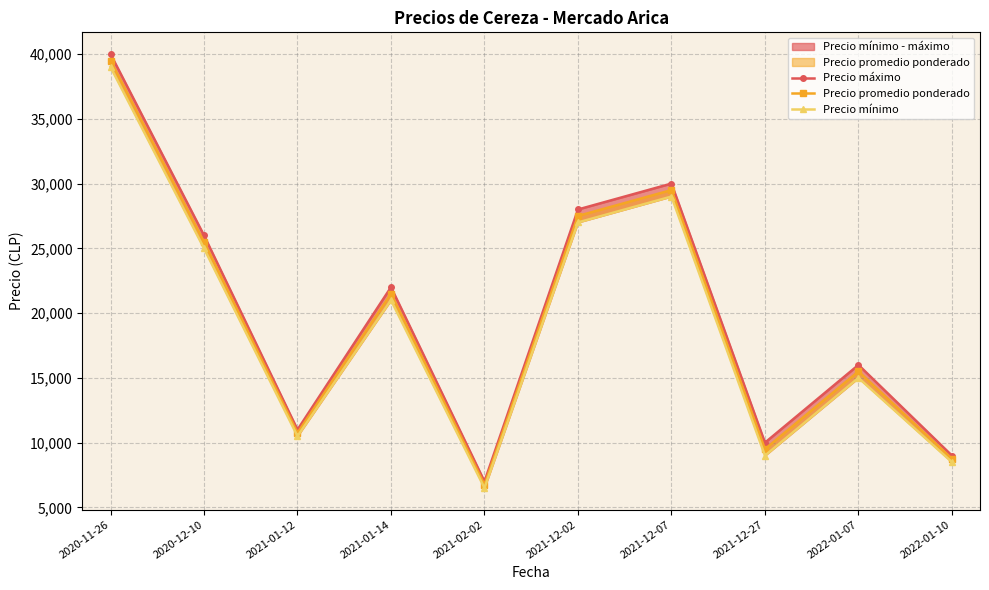

Rank the series by their average value, from highest to lowest.

Precio máximo, Precio promedio ponderado, Precio mínimo